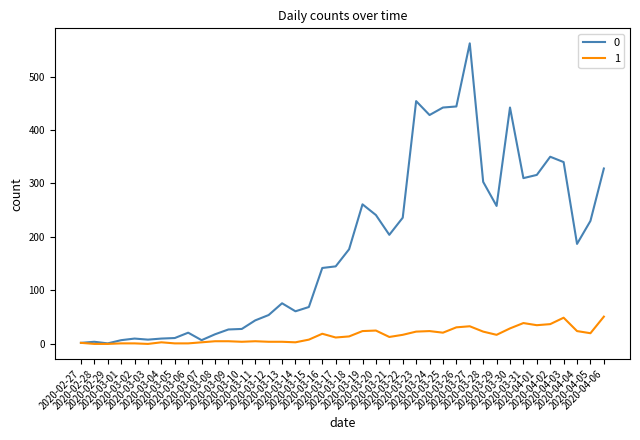

What are all the series names shown in the legend?

0, 1